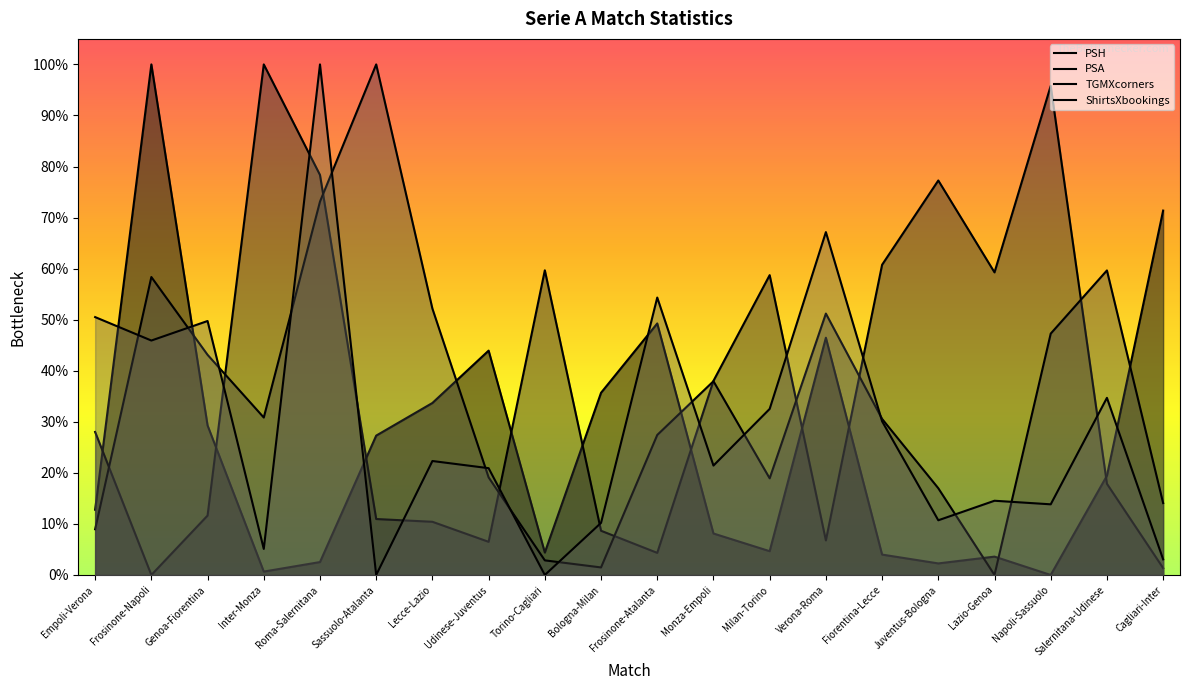

Does the chart display data point markers on the line(s)?

No